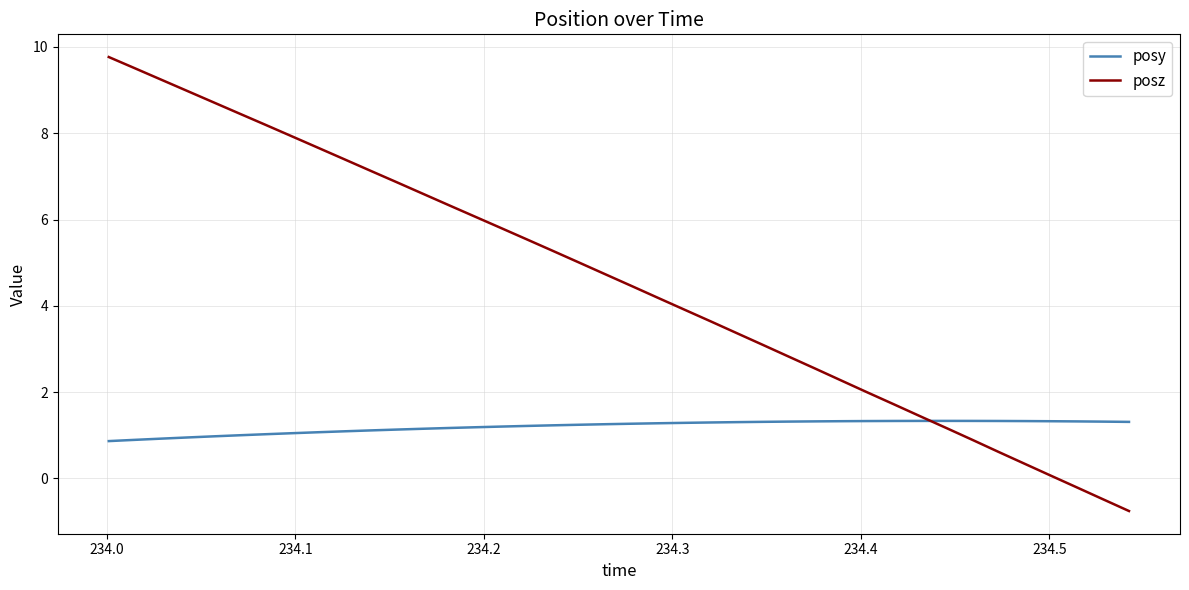

Which series has the largest total across all categories?

posz